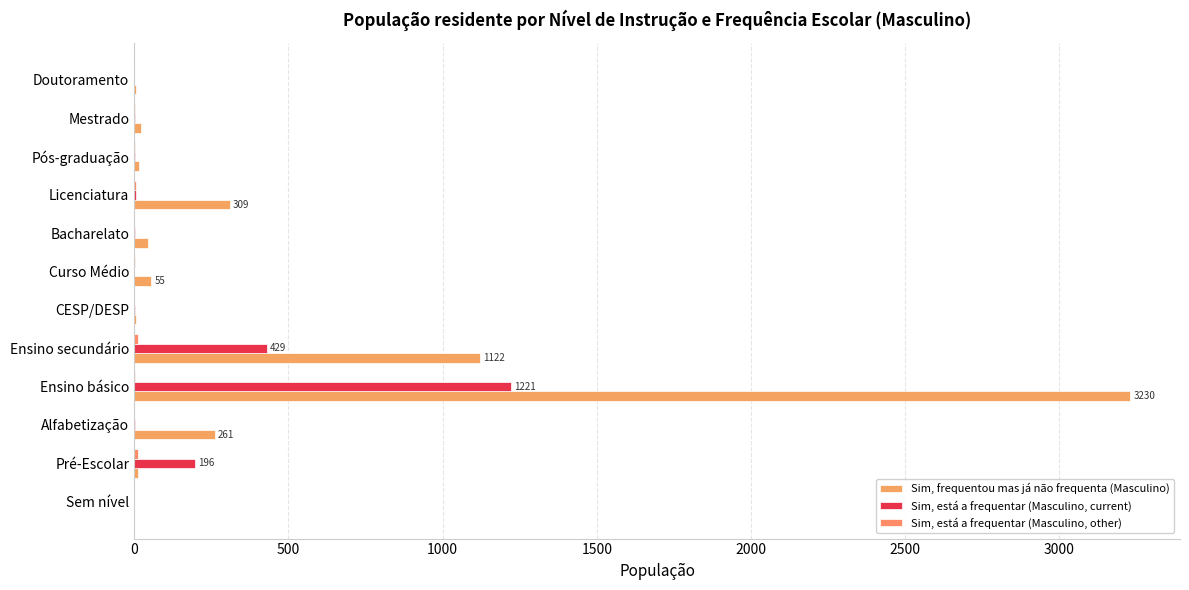

What position from the right is Doutoramento?

1